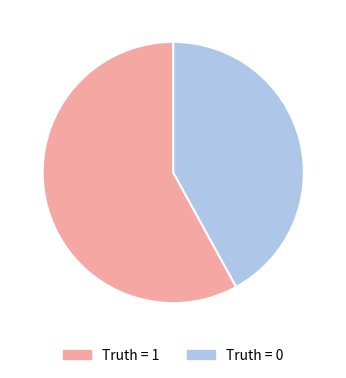

Rank the categories by value from lowest to highest.

Truth = 0, Truth = 1